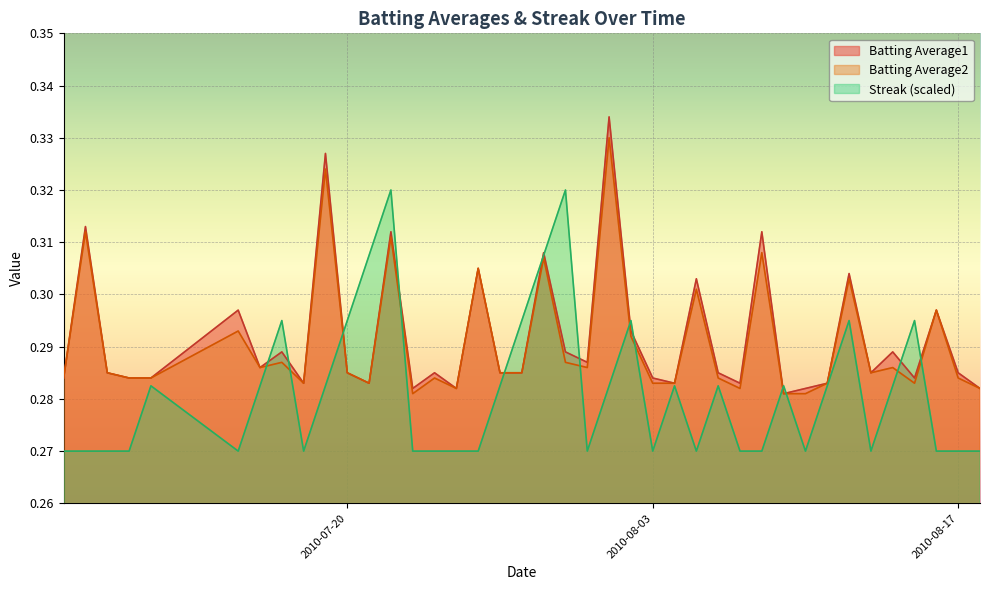

Between which two adjacent categories do Streak and Batting Average2 first intersect?

2010-07-16 and 2010-07-17